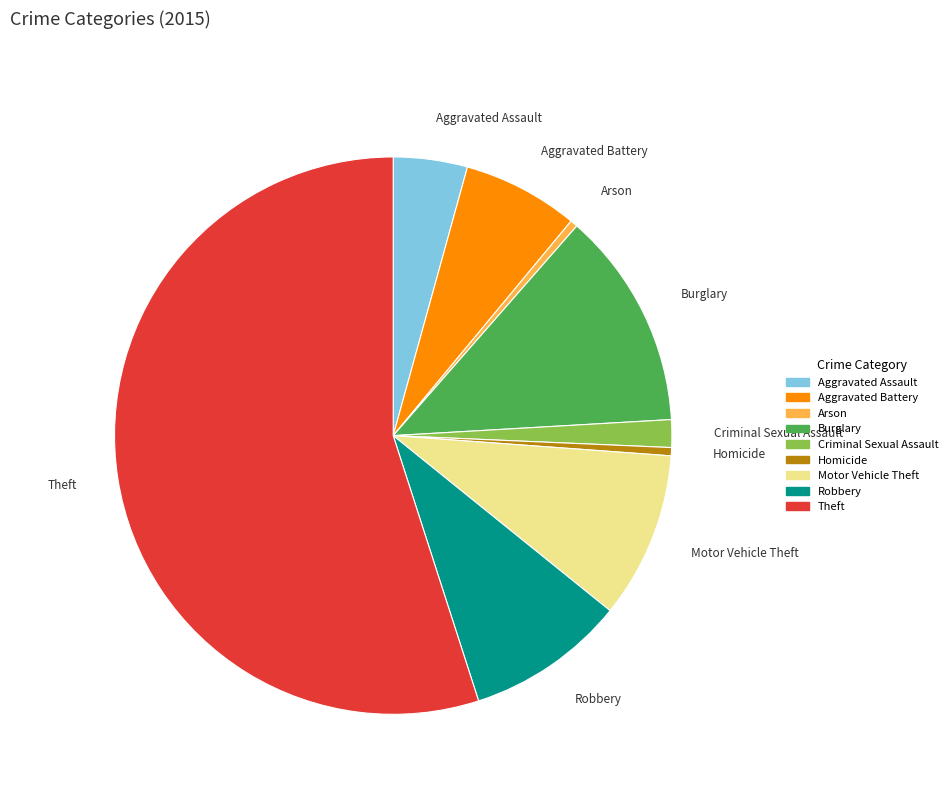

The Aggravated Assault slice represents 9% of the pie. True or false?

False